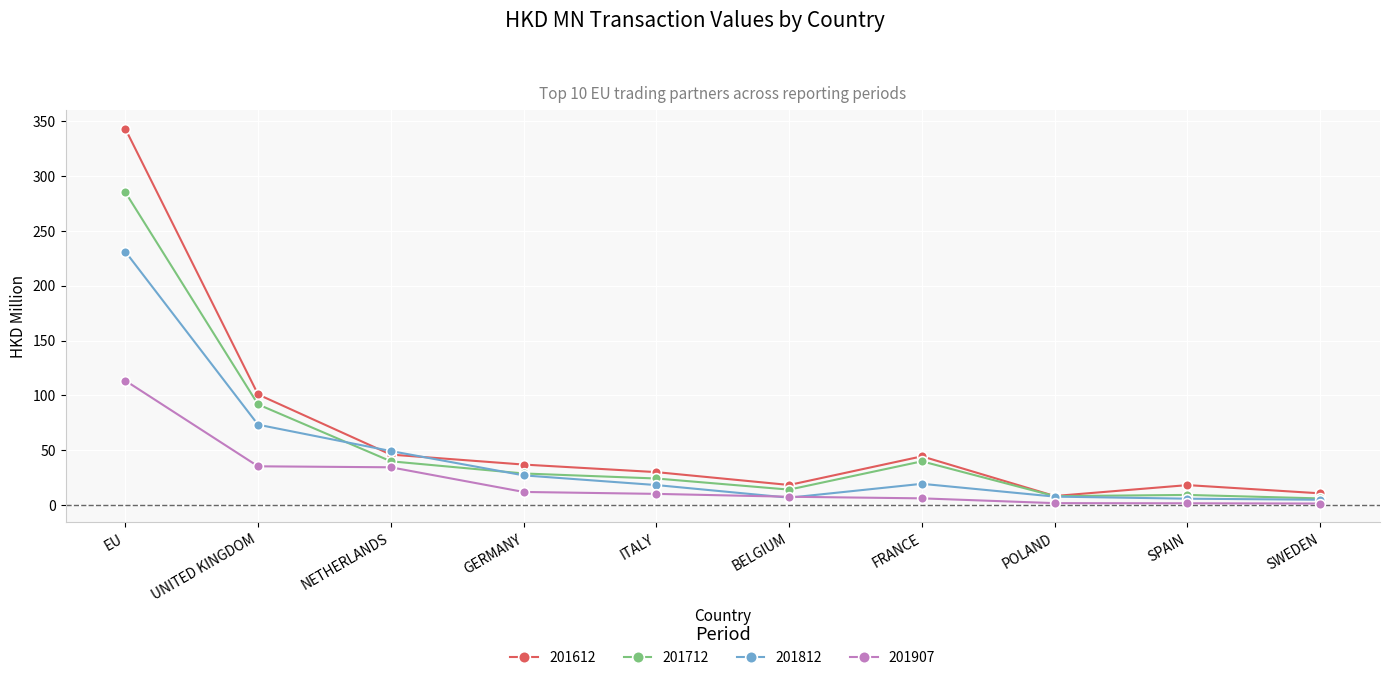

What is the total value across all series at GERMANY?

105.1